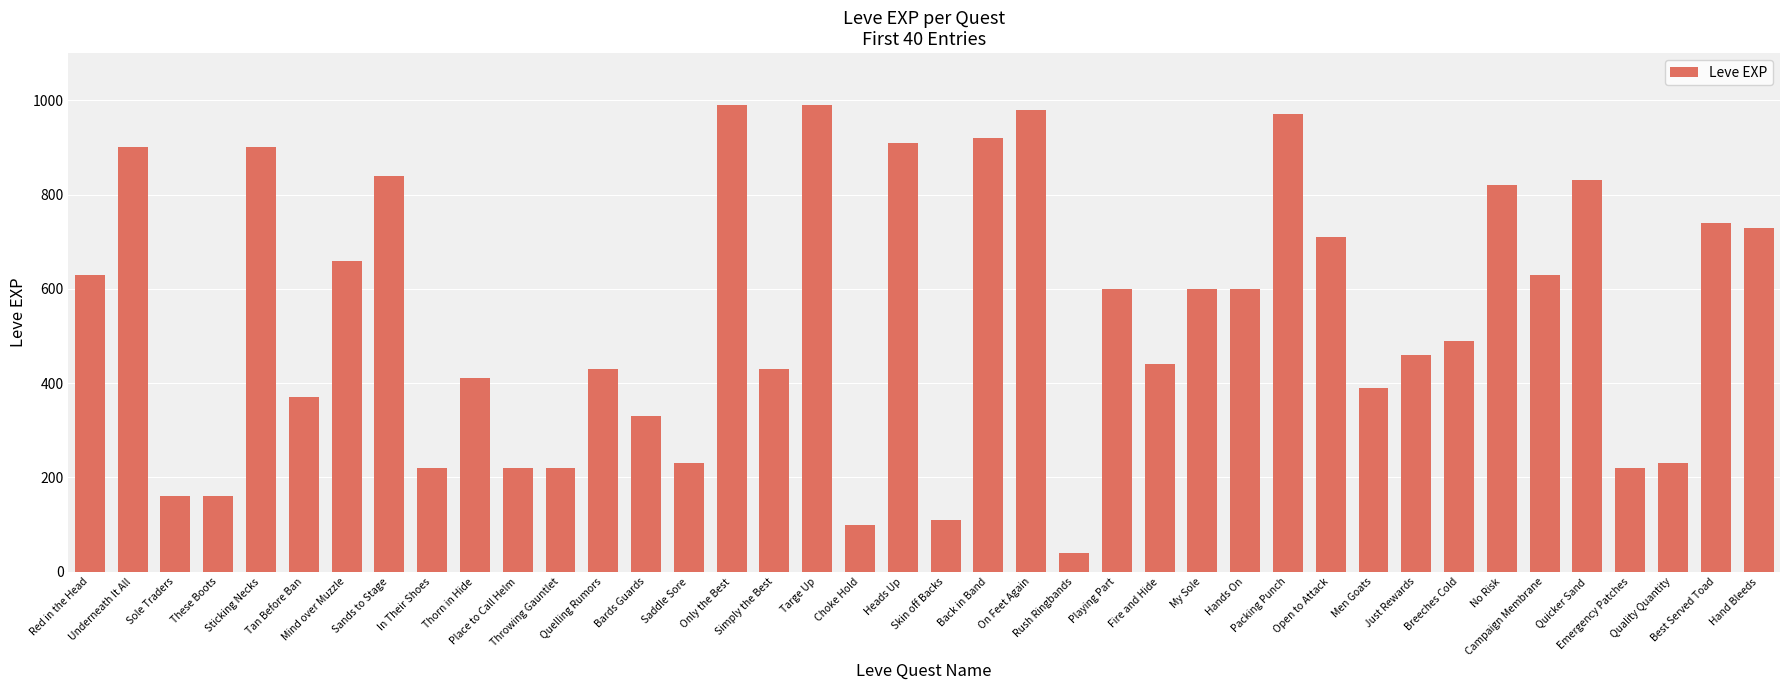

Are the bars horizontal?

No